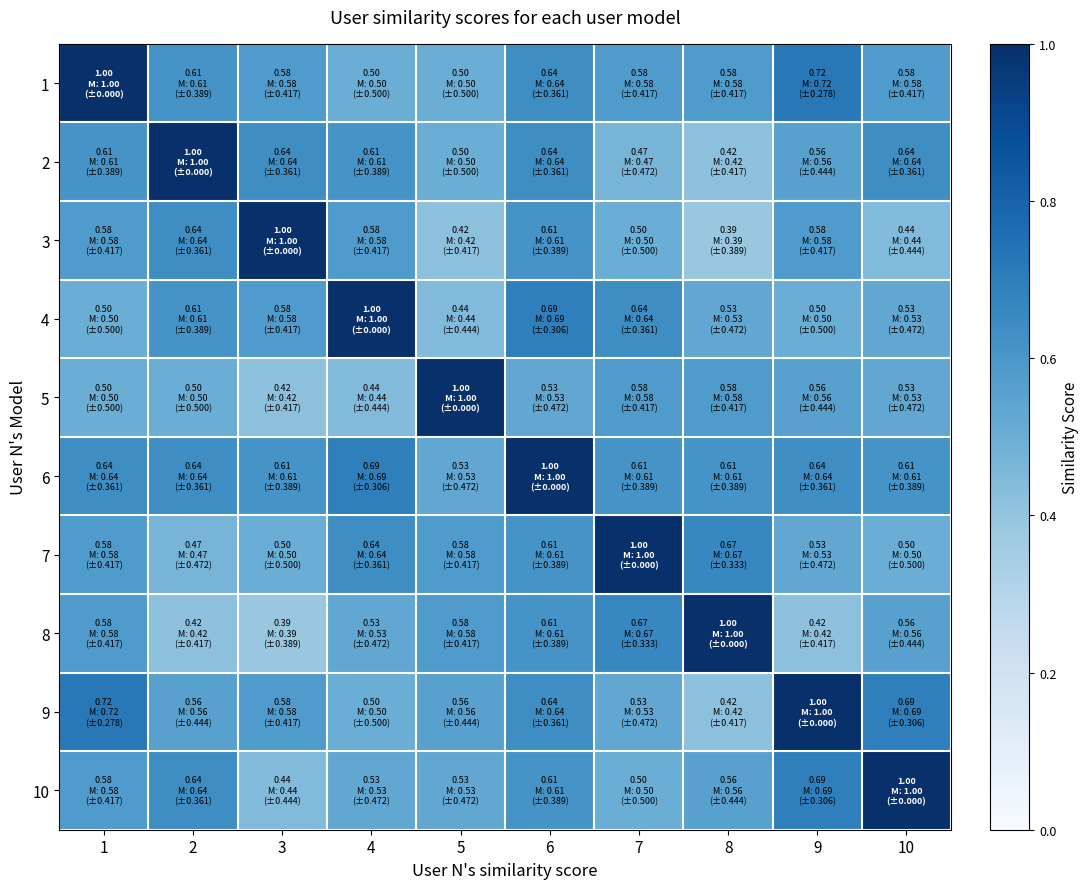

At which category is the sum across all series the highest?

6